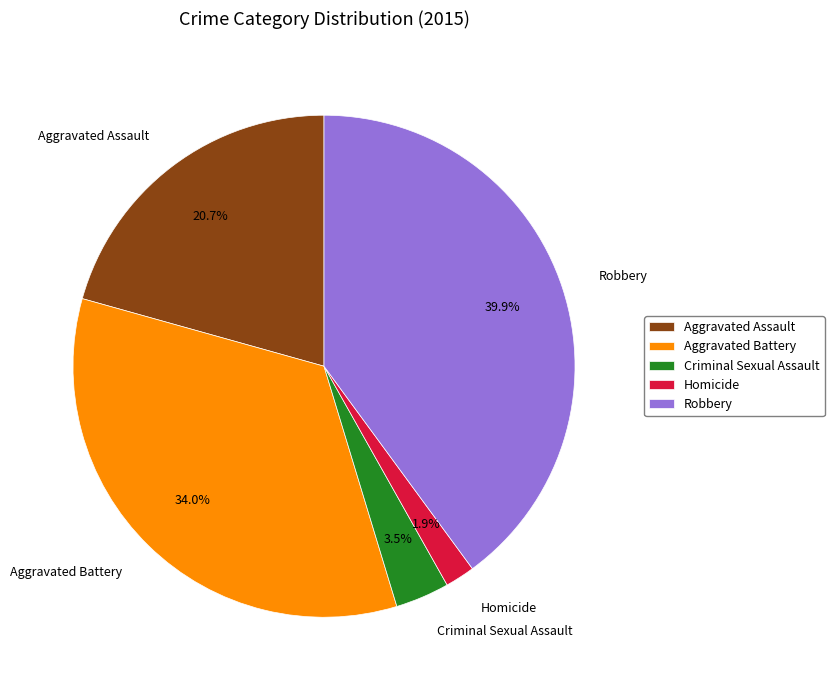

What percentage is the Aggravated Assault slice, to the nearest percent?

21%